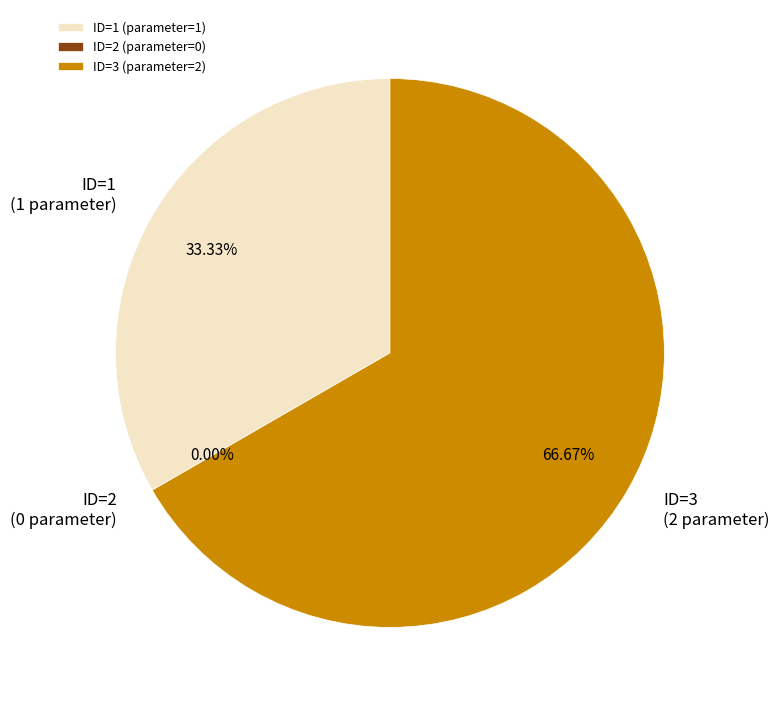

True or false: 2 accounts for 1% of the total.

False